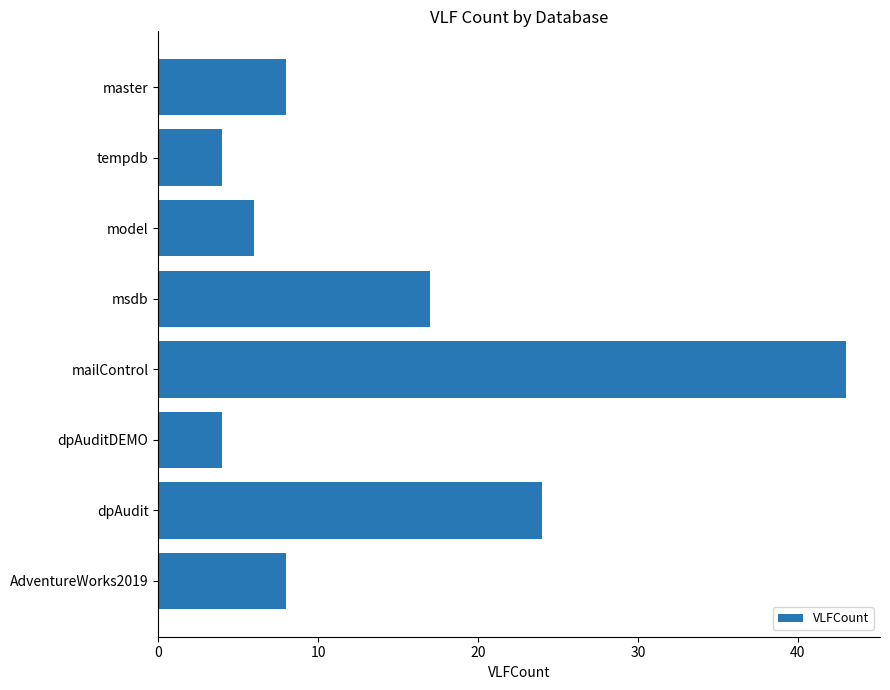

Is it true that the value at mailControl is 43?

True